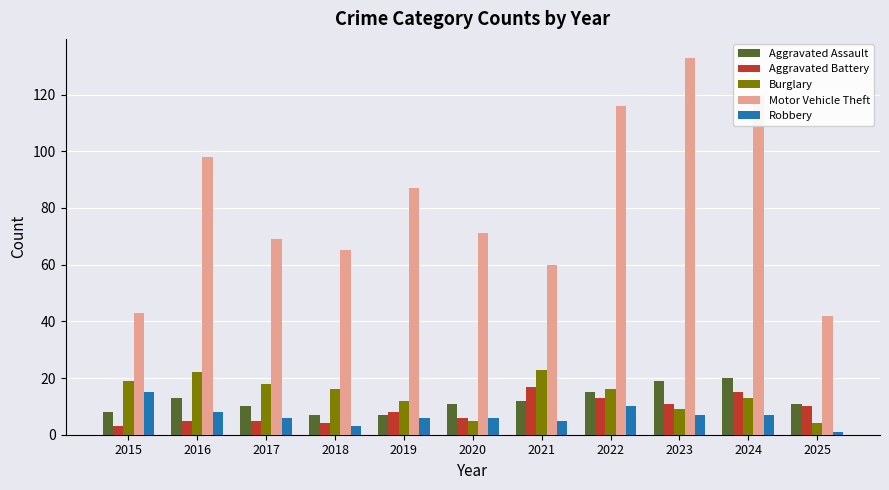

Which series changed the most between 2023 and 2024?

Motor Vehicle Theft